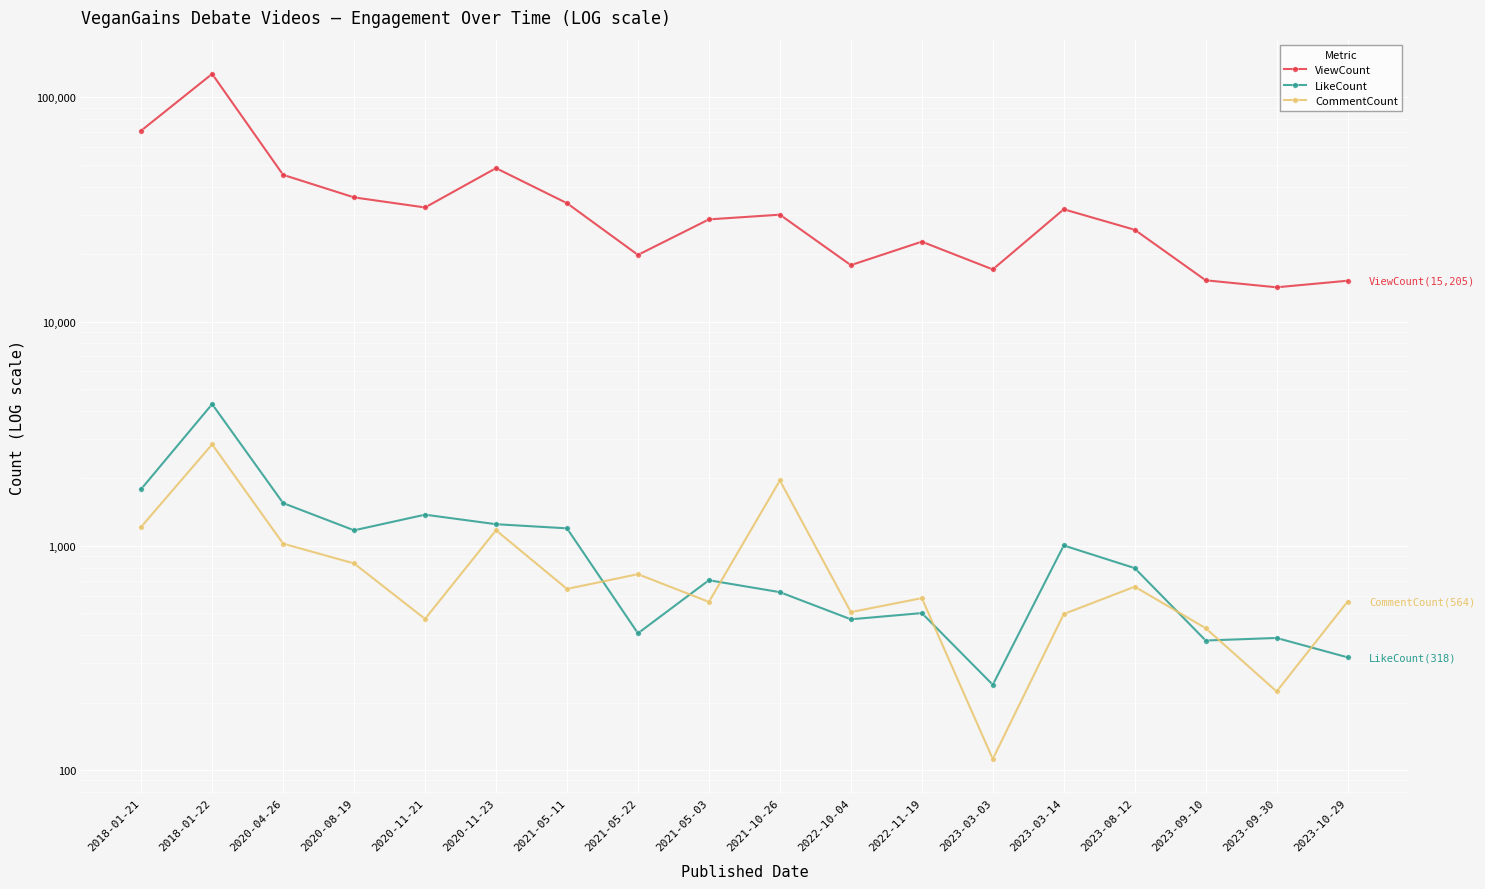

What is the label of the 5th point from the left?

2020-11-21